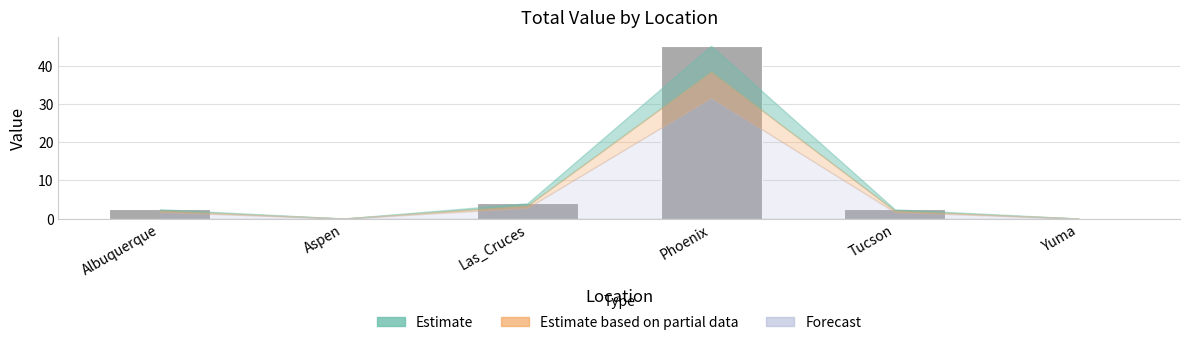

Approximately how many times larger is the value at Las_Cruces compared to Tucson?

1.7